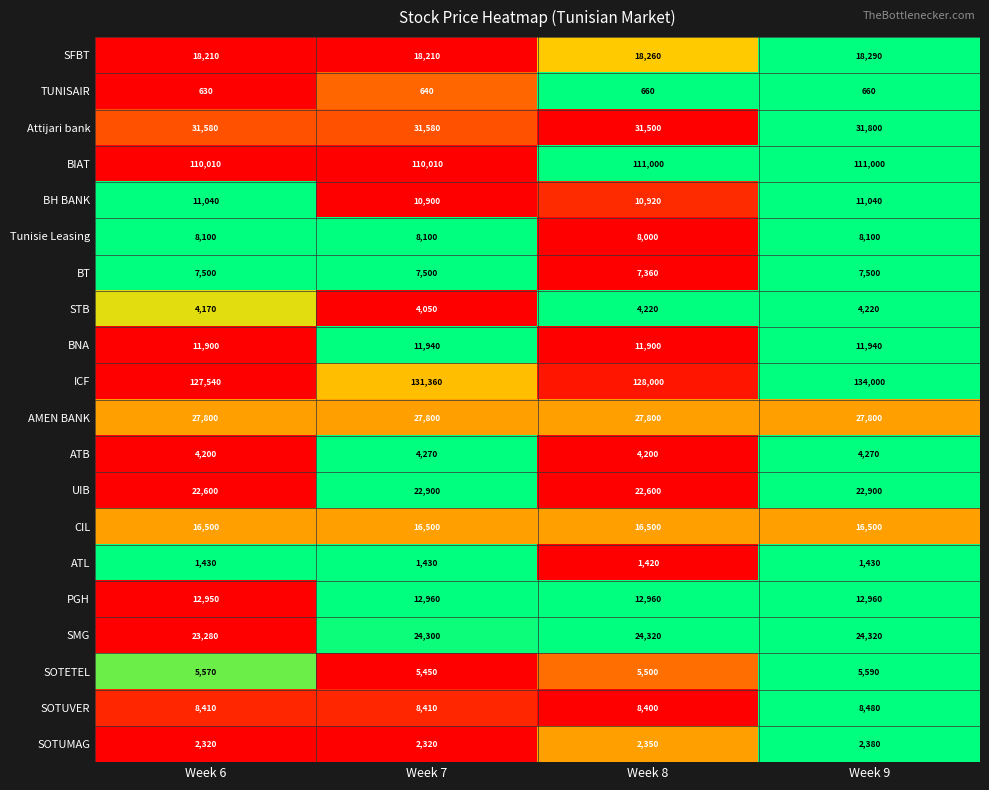

True or false: SFBT has a value of 18210 at Week 6.

True